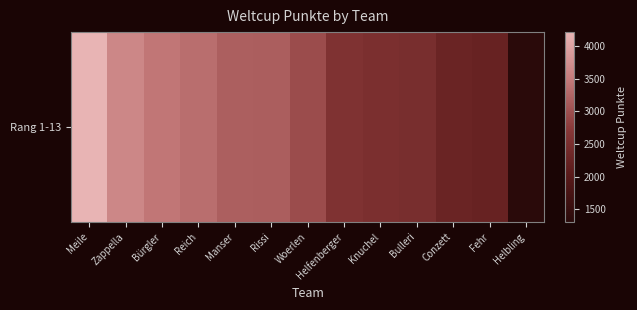

Count the number of data series in this chart.

1